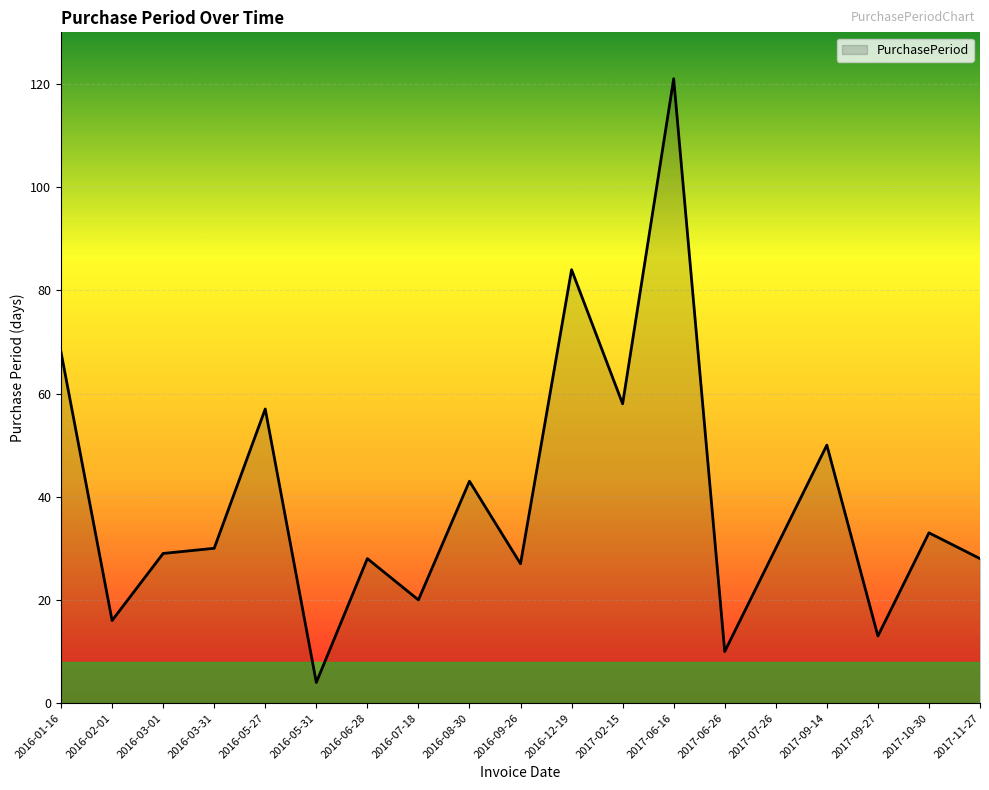

What is the approximate value at 2016-06-28?

28